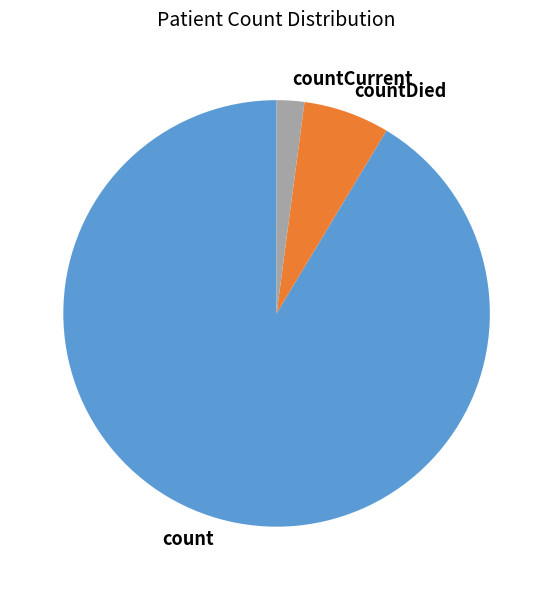

How many segments does this pie chart have?

3